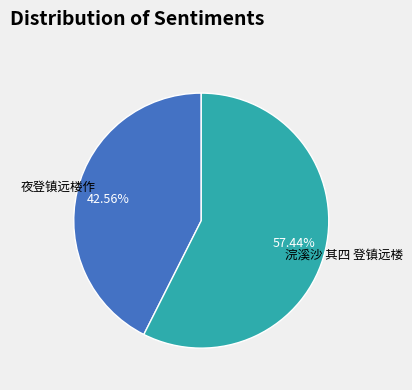

True or false: 浣溪沙 其四 登镇远楼 accounts for 65% of the total.

False